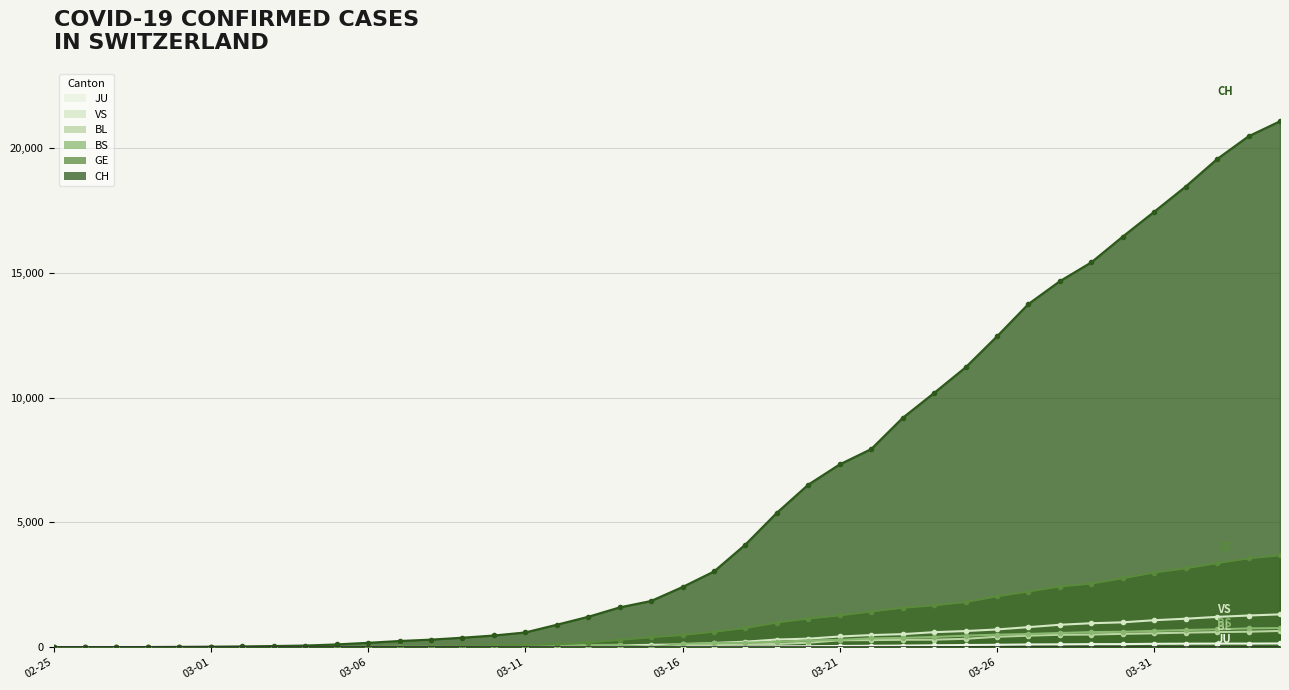

Is it true that GE equals 2764 at 2020-03-30?

True